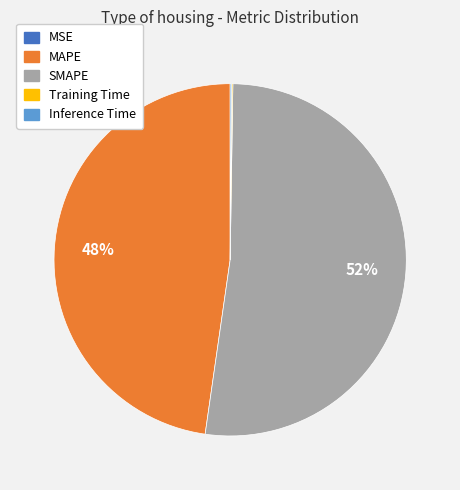

What percentage is the SMAPE slice, to the nearest percent?

52%